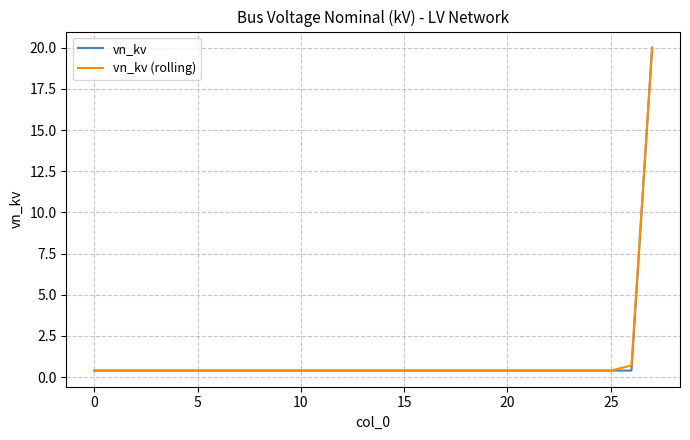

What is the difference between the second highest and second lowest values in the vn_kv (rolling) series?

0.3